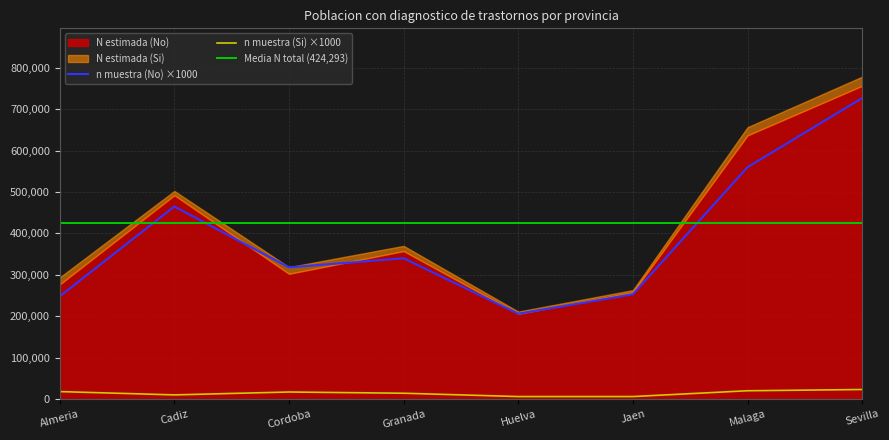

What is the value of the N estimada (No) point at the 5th from the left?

206000